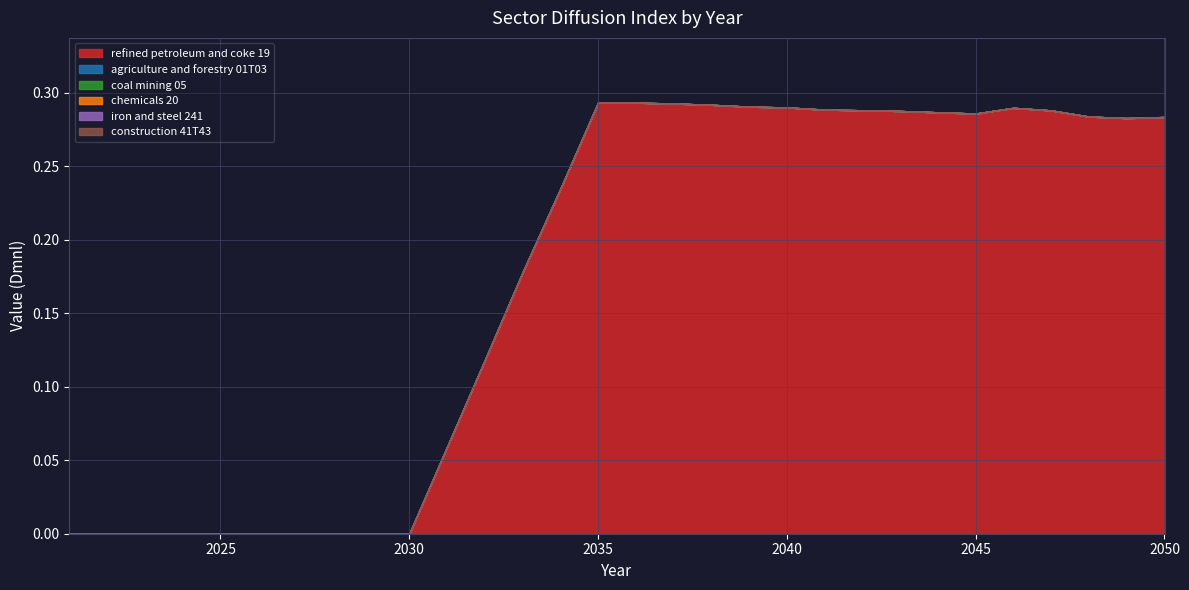

At how many categories does at least one series exceed 0?

20